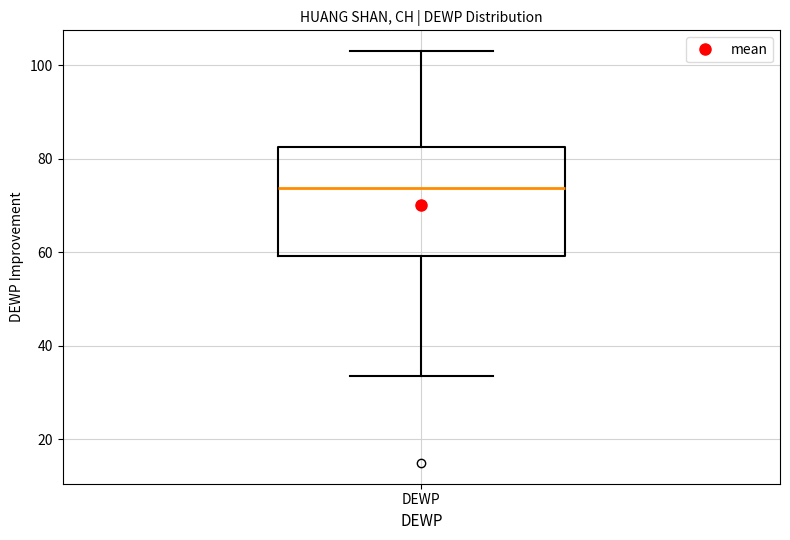

Where is the upper edge of the box for DEWP on the y-axis? The values are not printed on the chart, so give them approximately, as read against the axis.

82